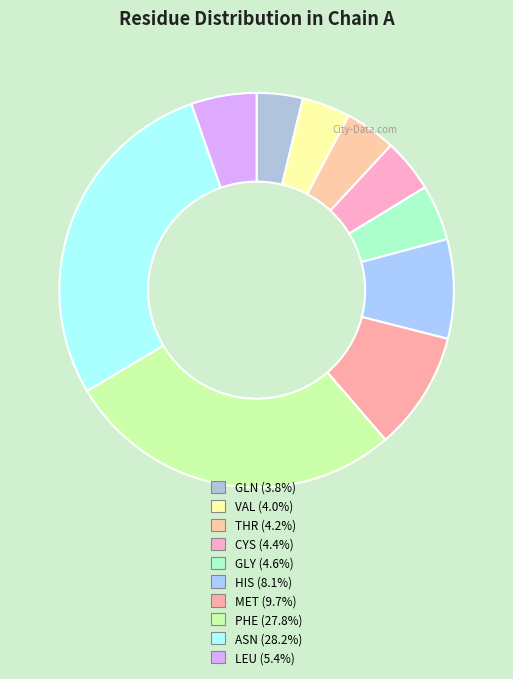

Does GLN represent more than half of the total?

No